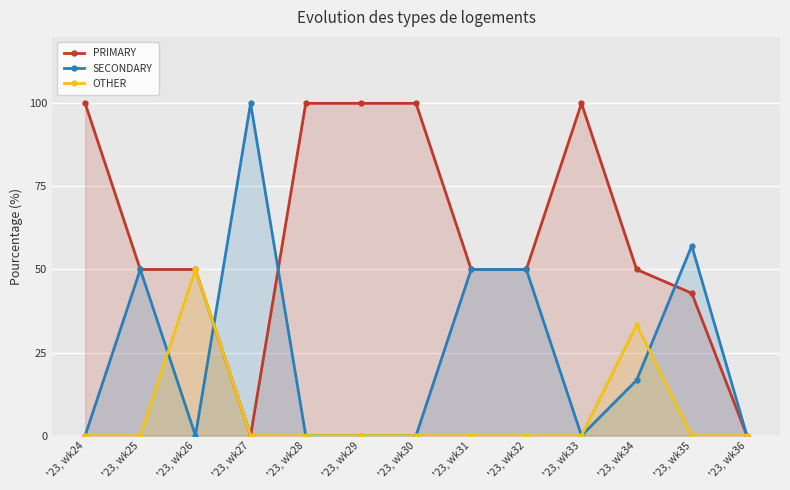

Reading left to right, extract all data points from this chart.

PRIMARY: 100.0	50.0	50.0	0.0	100.0	100.0	100.0	50.0	50.0	100.0	50.0	42.9	0.0
SECONDARY: 0.0	50.0	0.0	100.0	0.0	0.0	0.0	50.0	50.0	0.0	16.7	57.1	0.0
OTHER: 0.0	0.0	50.0	0.0	0.0	0.0	0.0	0.0	0.0	0.0	33.3	0.0	0.0